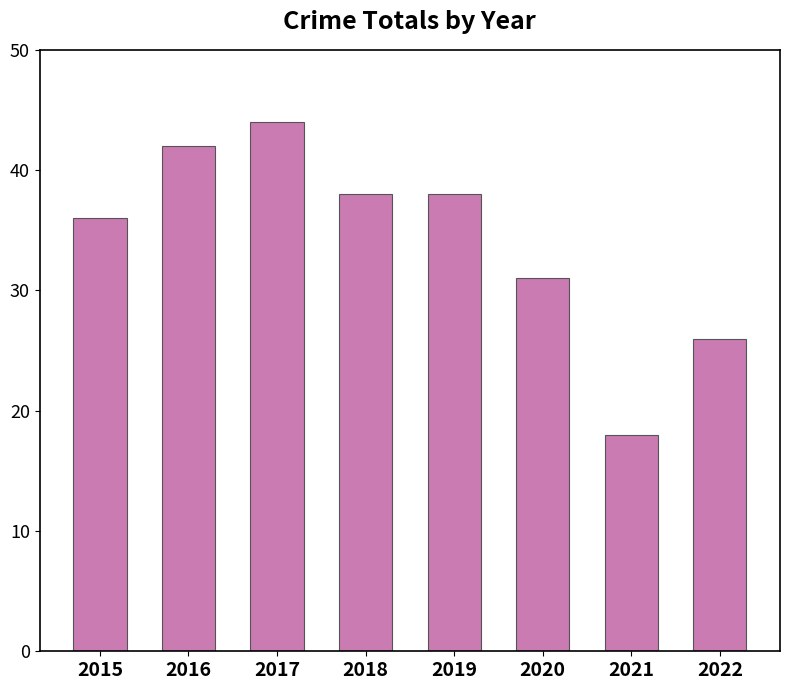

Reading left to right, extract all data points from this chart.

36	42	44	38	38	31	18	26